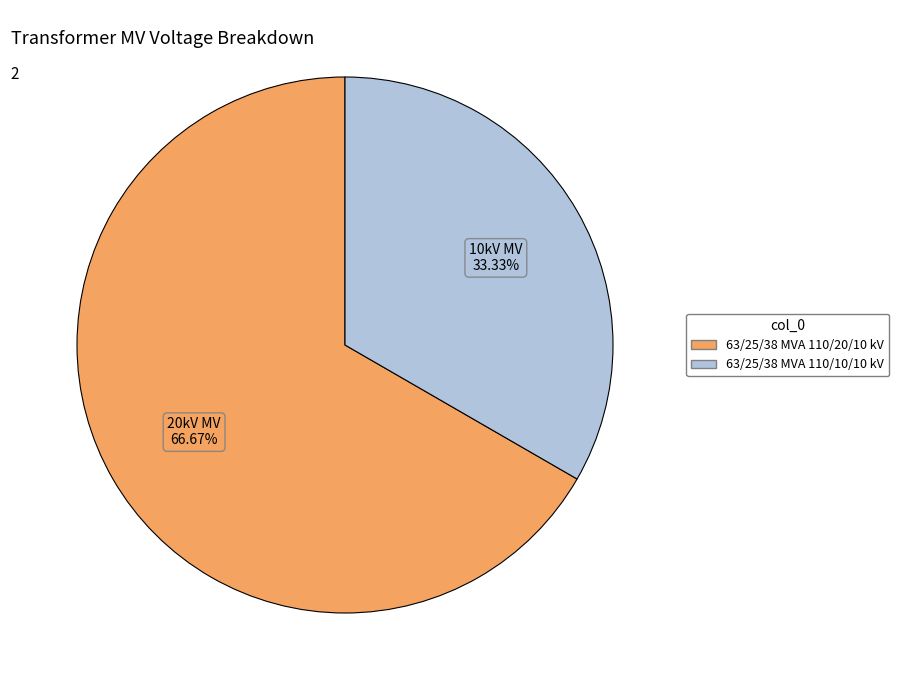

Which has a higher value, 63/25/38 MVA 110/10/10 kV or 63/25/38 MVA 110/20/10 kV?

63/25/38 MVA 110/20/10 kV